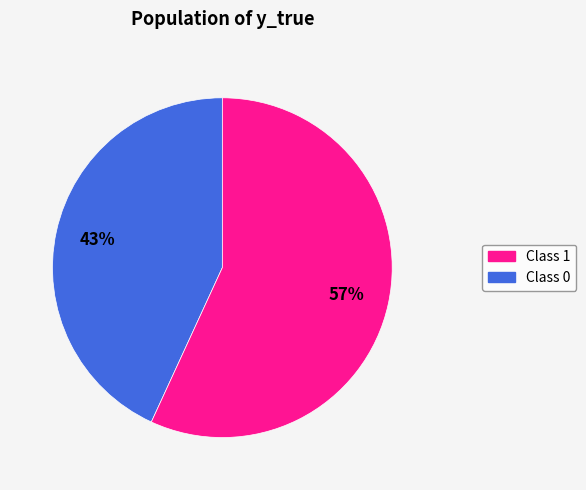

To the nearest percent, what is the difference between the largest and smallest slice percentages?

14%